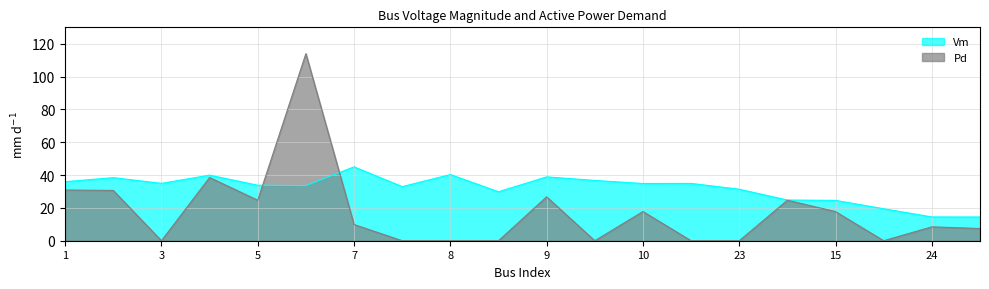

At which category does the chart reach its minimum across all series?

3